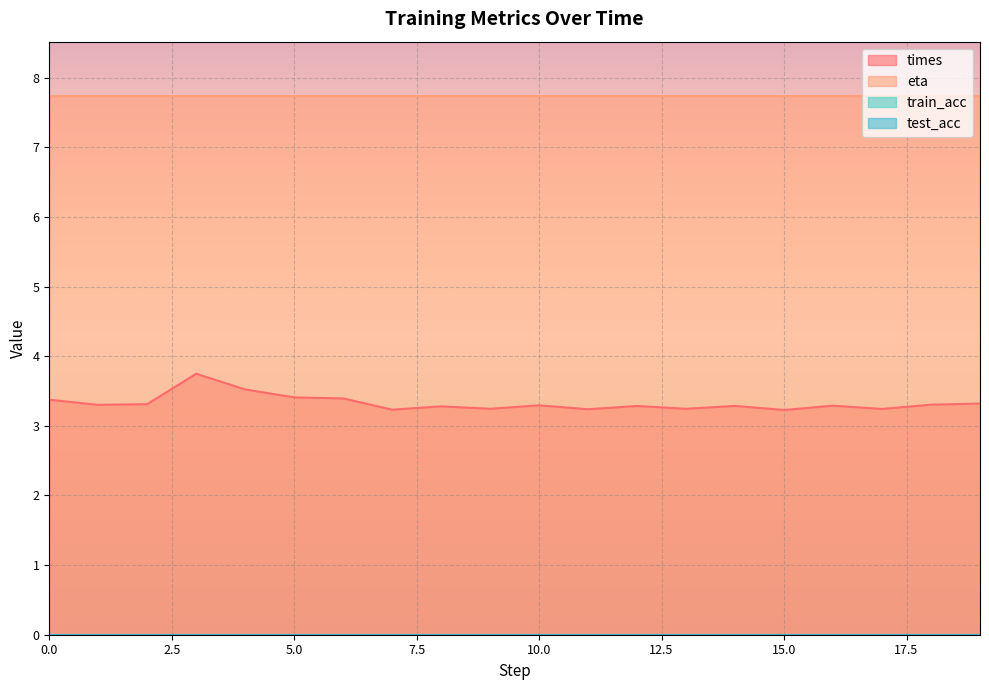

What is the total value across all series at 8?

11.0